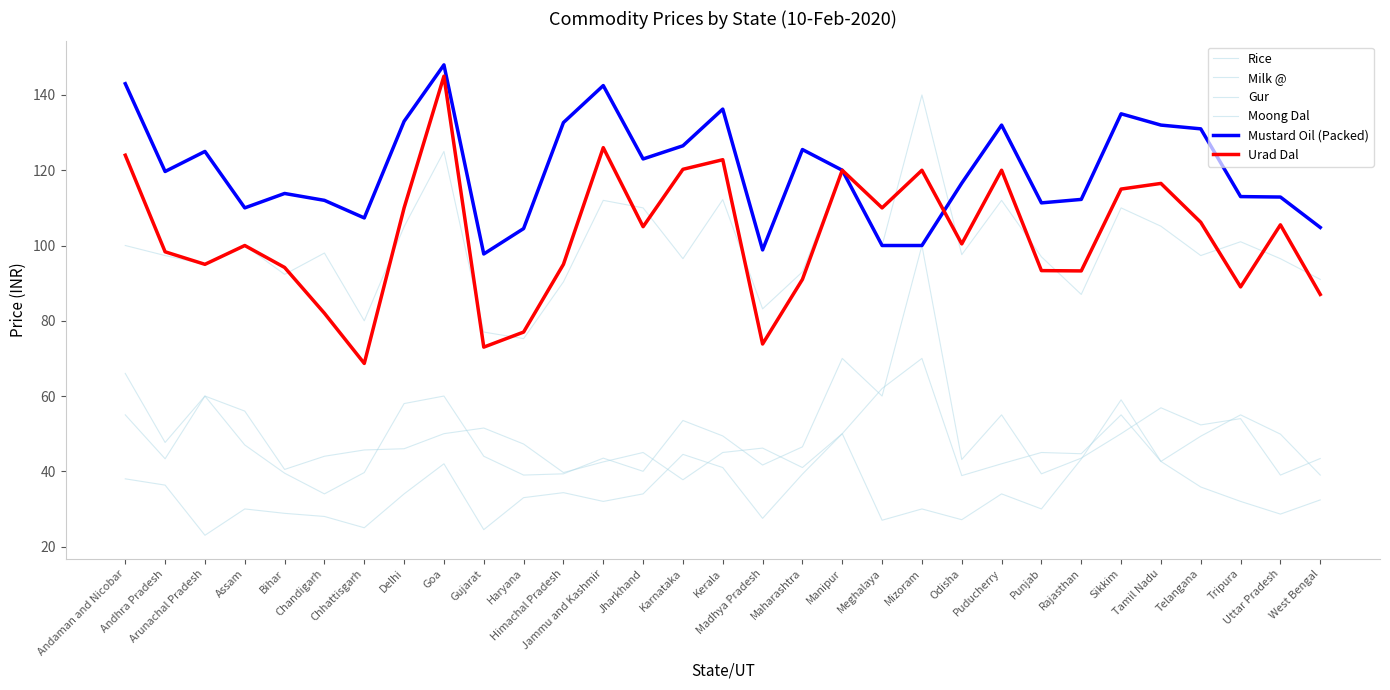

What is the total value across all series at Madhya Pradesh?

371.2